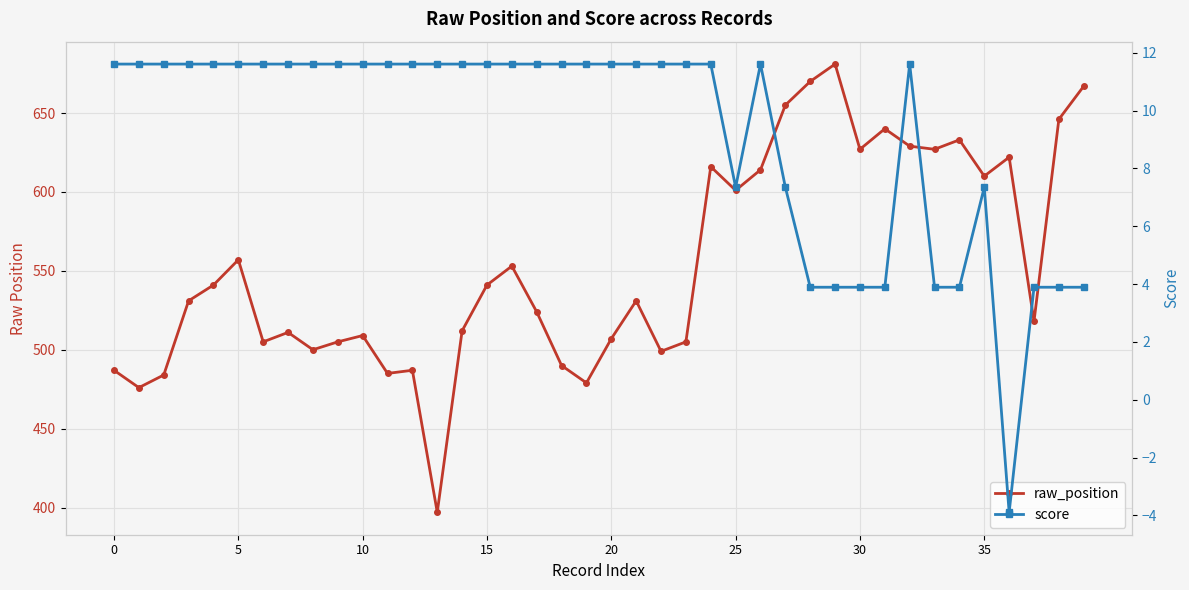

Rank the series at 21 from lowest to highest value.

score, raw_position